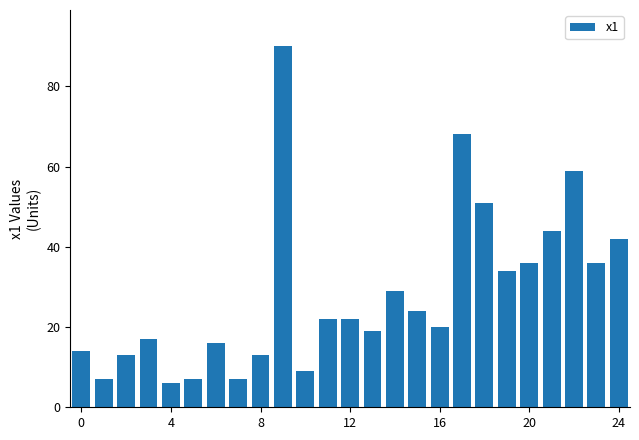

What is the smallest value displayed?

6